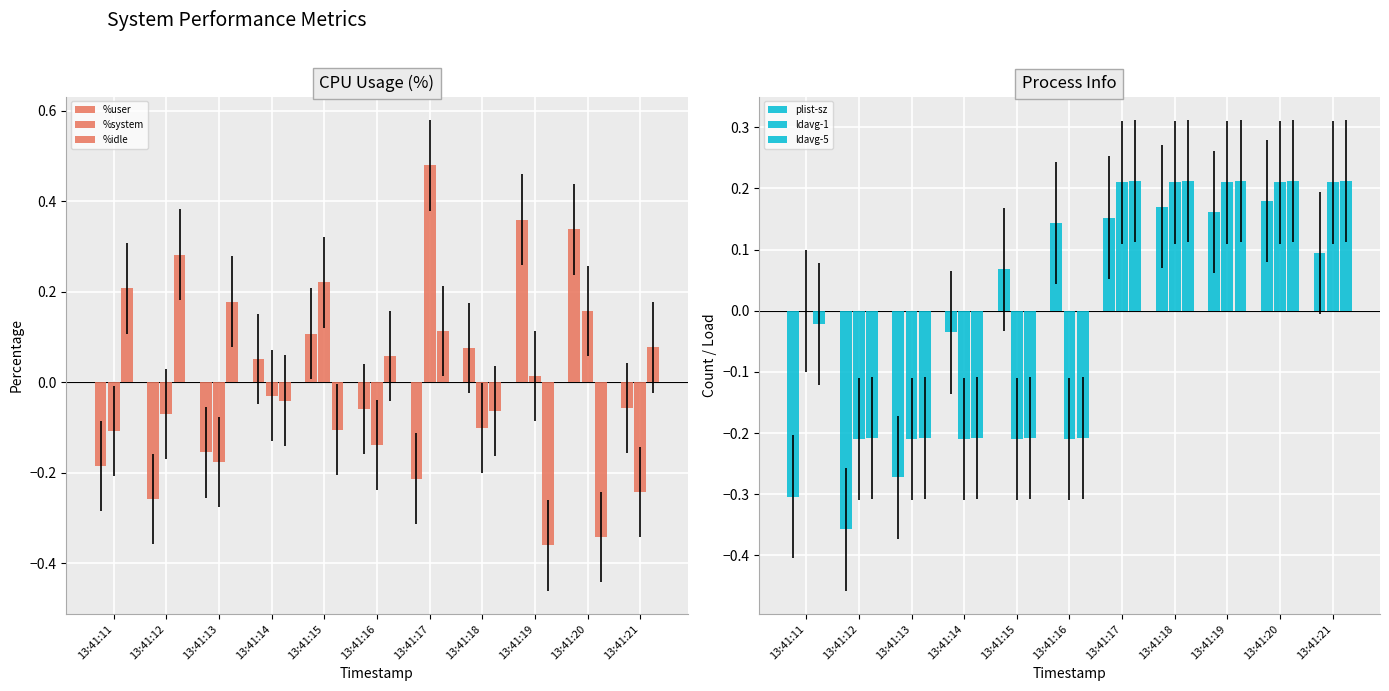

How many values in the %user series exceed 0?

5